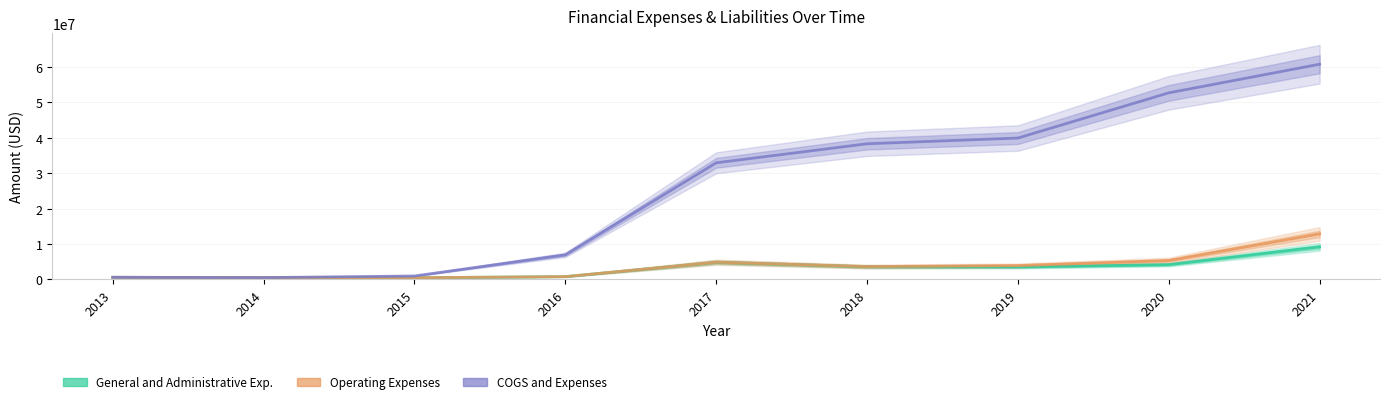

Which series has the widest spread of values?

COGS and Expenses